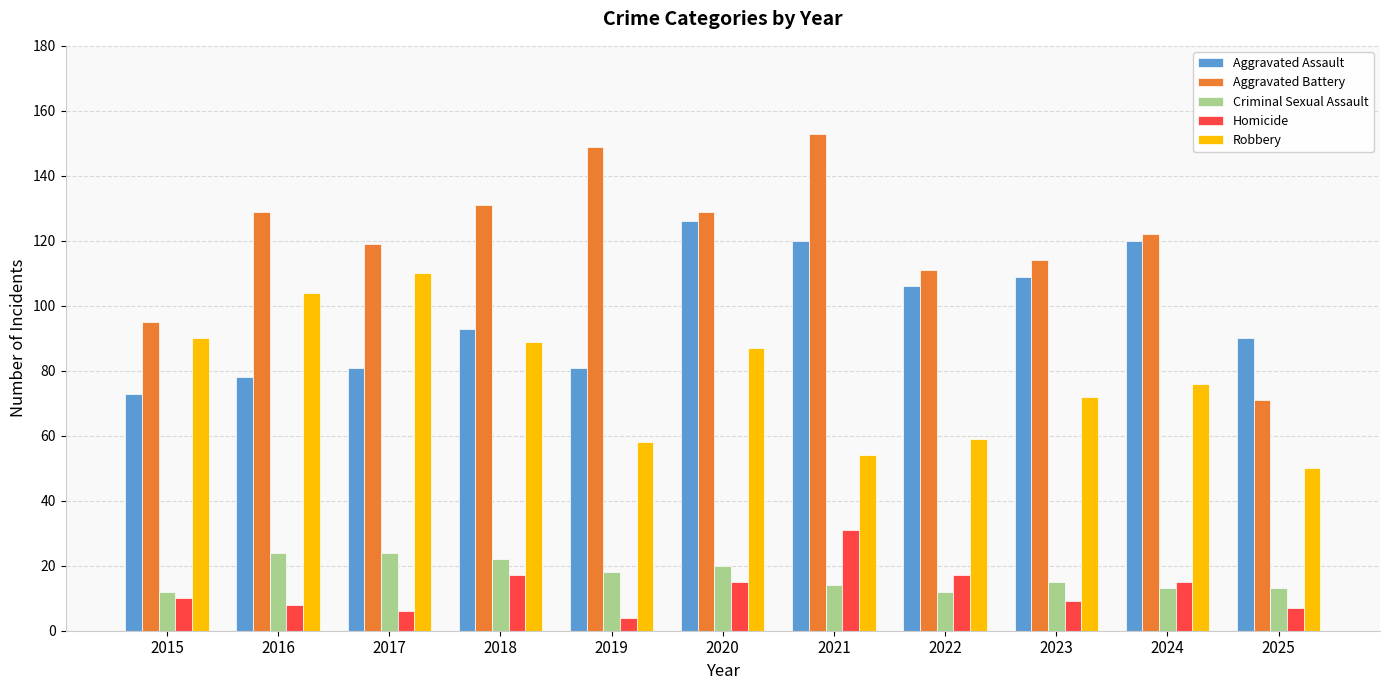

Rank the series at 2022 from highest to lowest value.

Aggravated Battery, Aggravated Assault, Robbery, Homicide, Criminal Sexual Assault